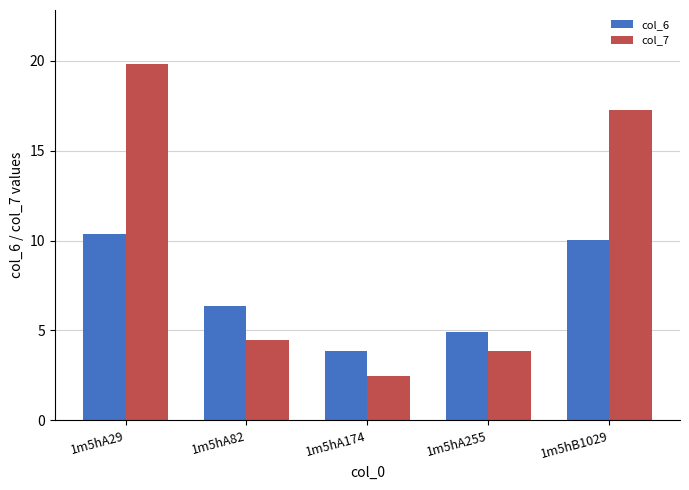

What is the label of the 2nd bar from the right?

1m5hA255